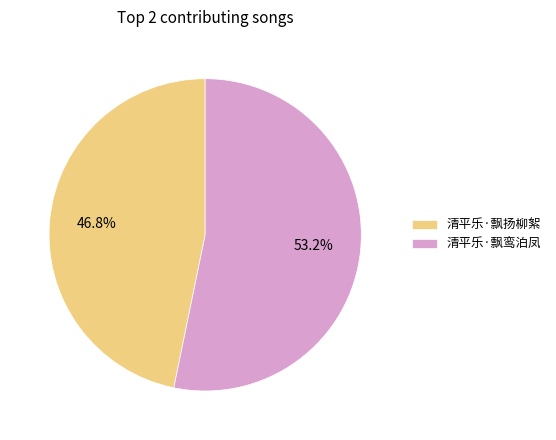

Do 清平乐·飘扬柳絮 and 清平乐·飘鸾泊凤 together represent more than half of the pie?

Yes